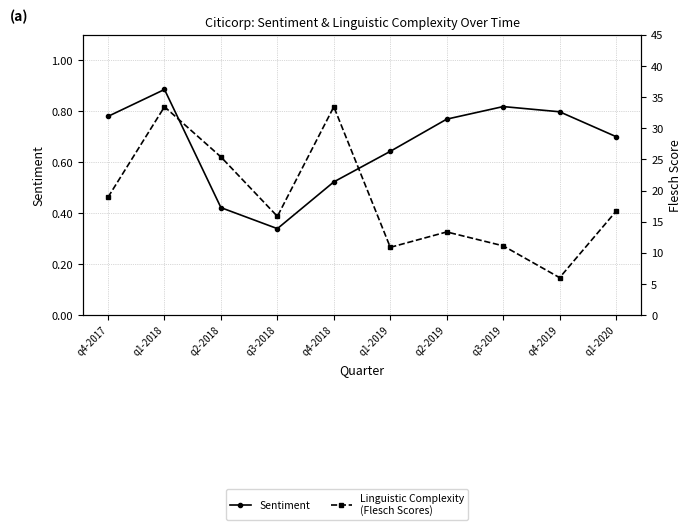

Where is the first local minimum for Linguistic Complexity
(Flesch Scores)?

q3-2018